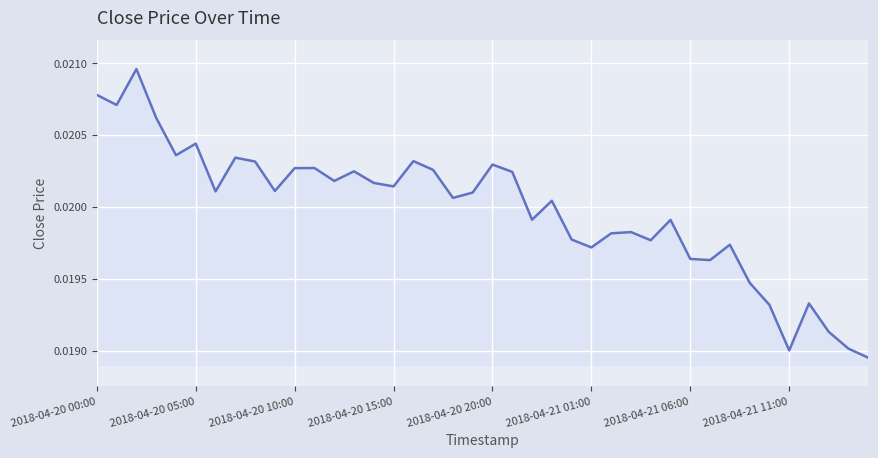

Count the number of data series in this chart.

1